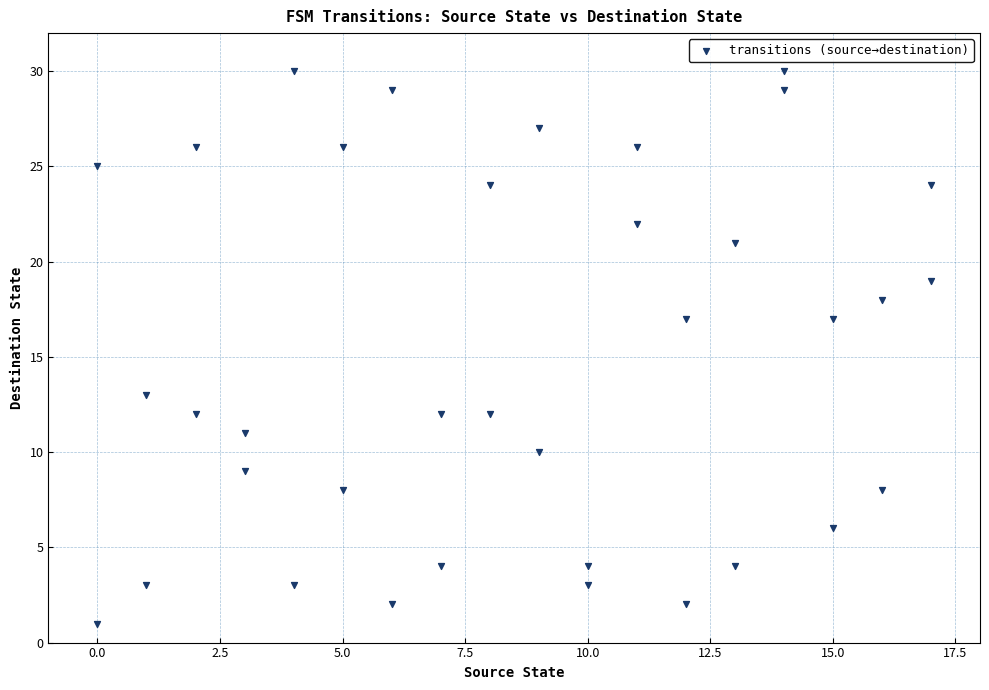

What is the range of Y values (max minus min)?

29